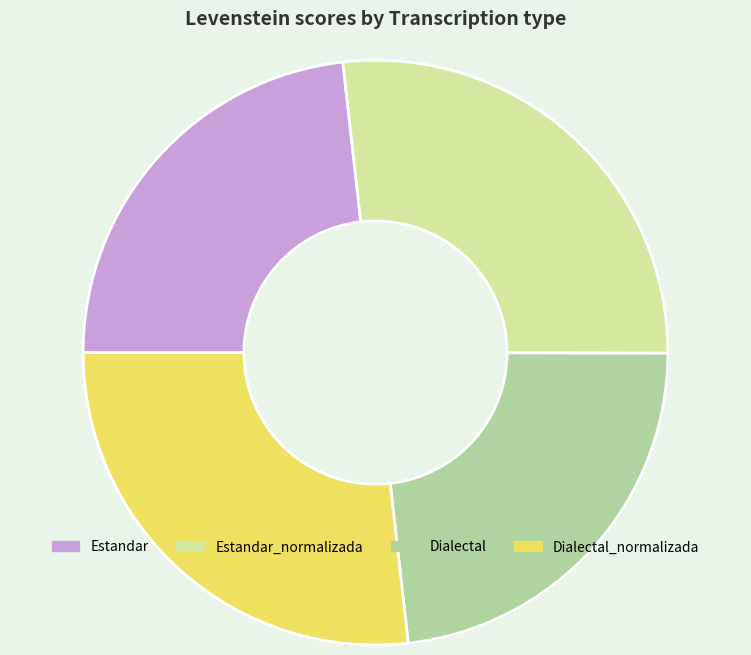

Does any single category account for the majority?

No